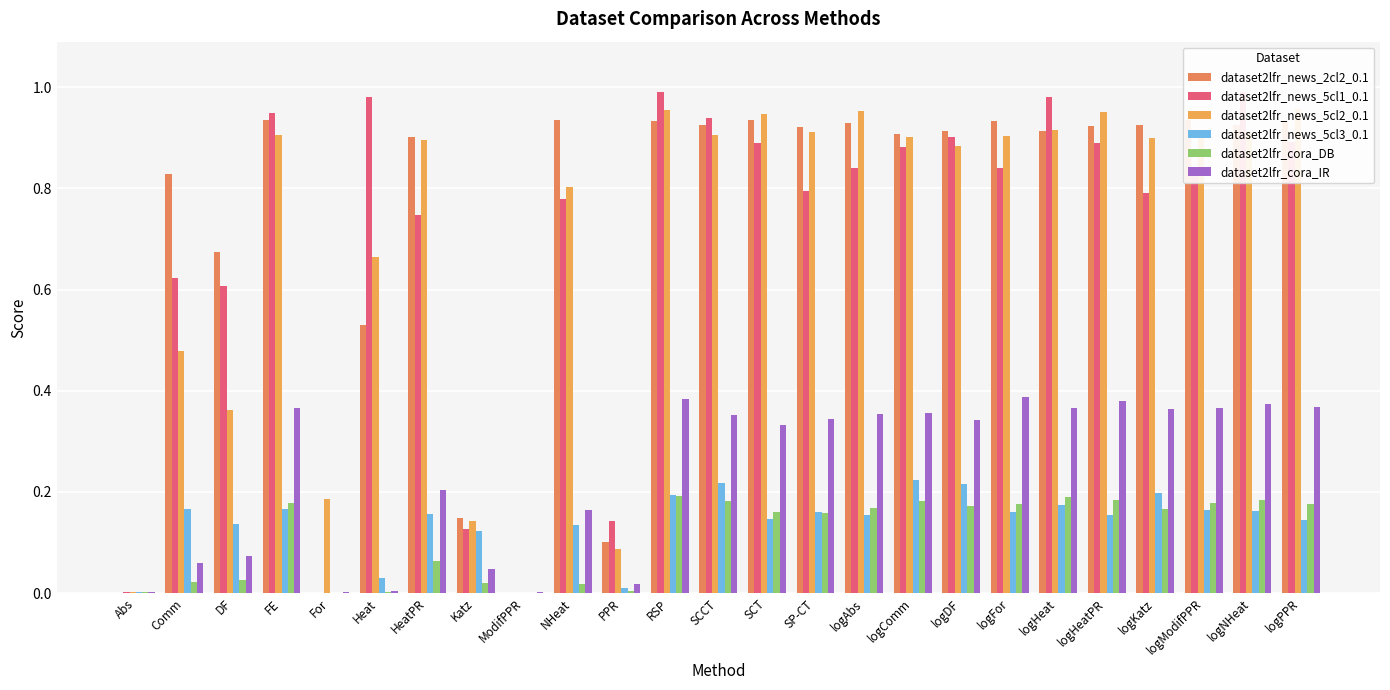

At SP-CT, list the series in order from smallest to largest.

dataset2lfr_cora_DB, dataset2lfr_news_5cl3_0.1, dataset2lfr_cora_IR, dataset2lfr_news_5cl1_0.1, dataset2lfr_news_5cl2_0.1, dataset2lfr_news_2cl2_0.1